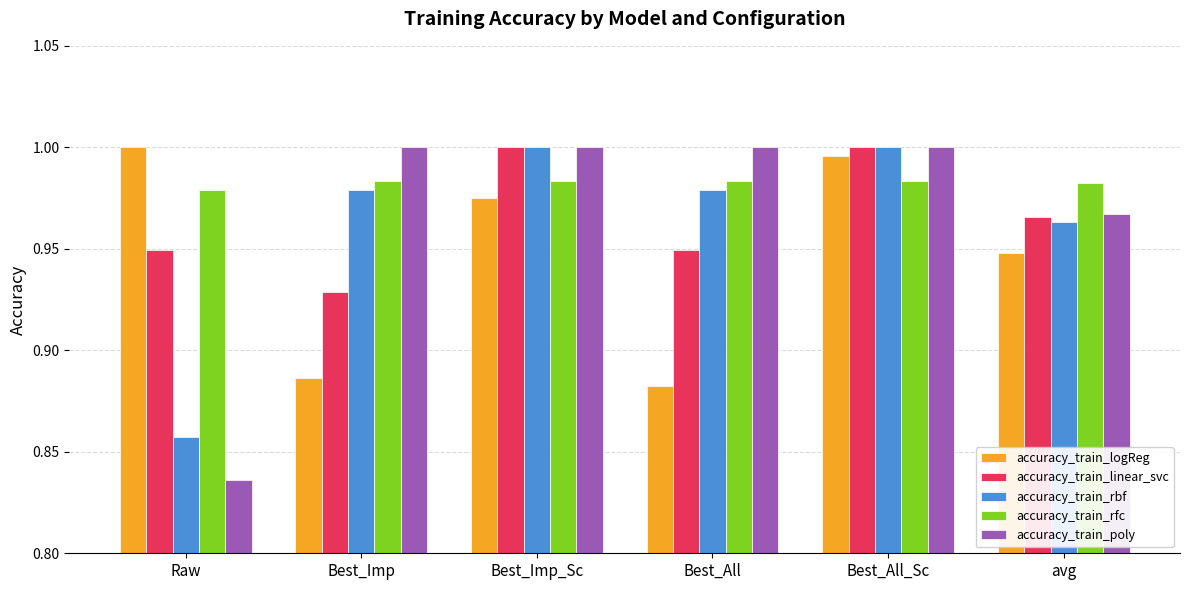

How many data points does each series have?

6